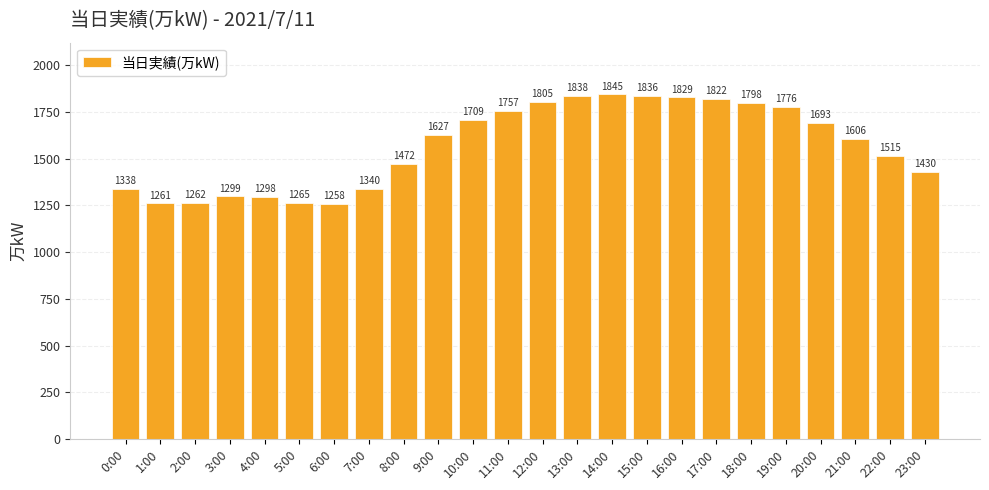

List the labels in order of value, smallest first.

6:00, 1:00, 2:00, 5:00, 4:00, 3:00, 0:00, 7:00, 23:00, 8:00, 22:00, 21:00, 9:00, 20:00, 10:00, 11:00, 19:00, 18:00, 12:00, 17:00, 16:00, 15:00, 13:00, 14:00